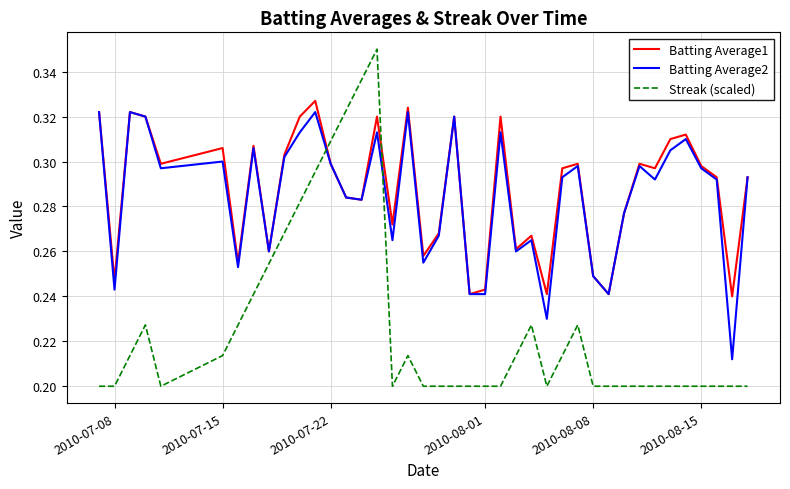

Which series ends up on top after the final intersection of Streak (scaled) and Batting Average2?

Batting Average2